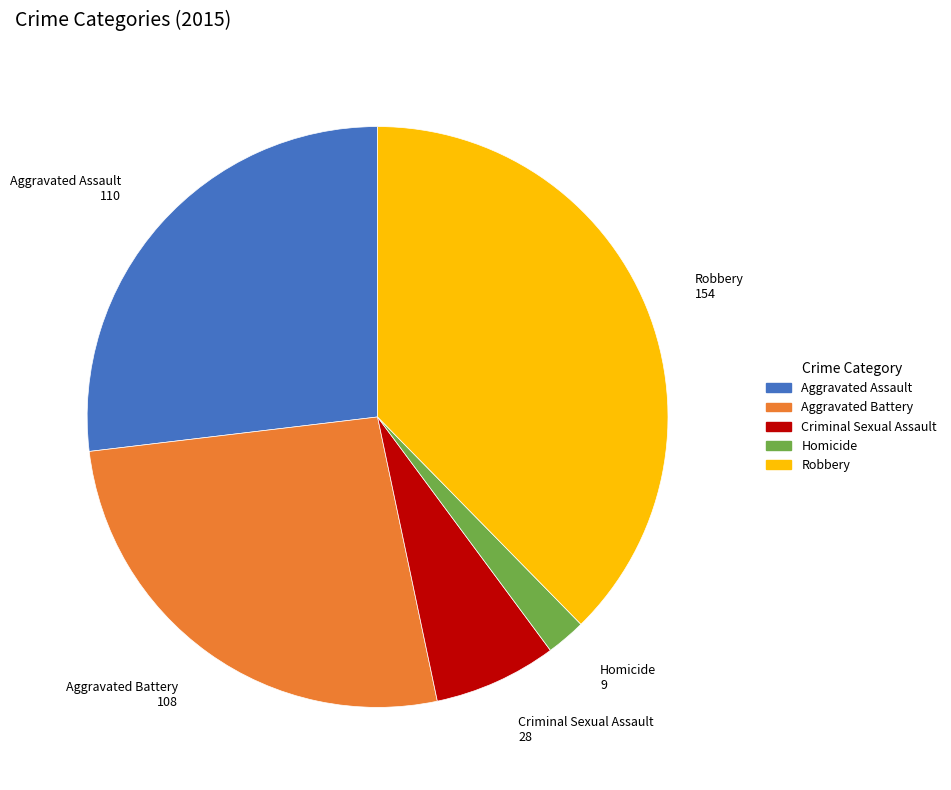

Is the sum of Aggravated Battery and Robbery greater than half?

Yes